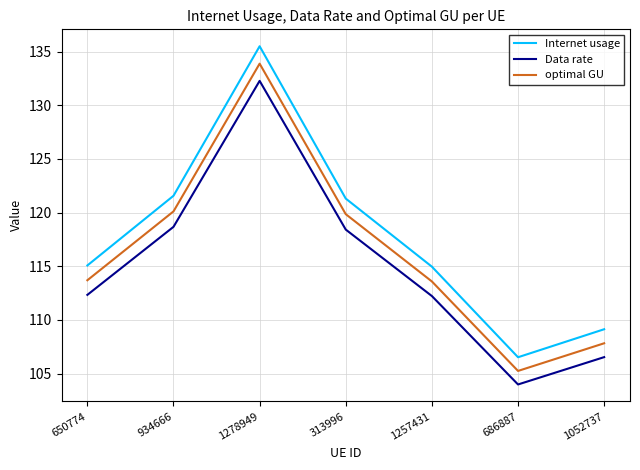

List the series in order of their peak value, highest first.

Internet usage, optimal GU, Data rate